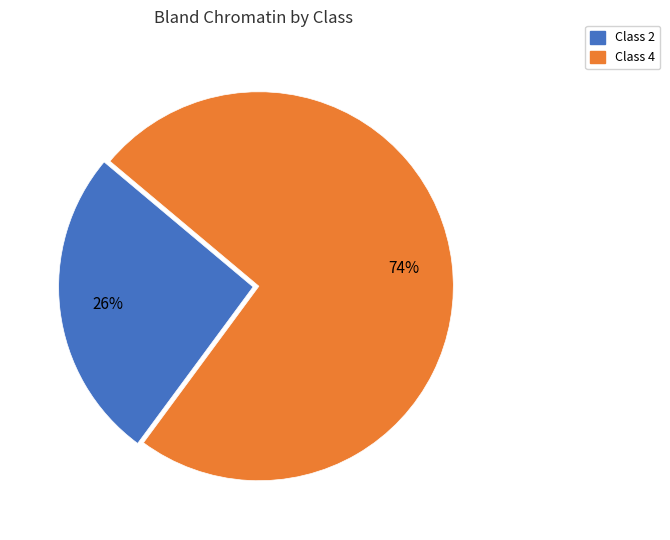

To the nearest percent, what is the average slice percentage?

50%